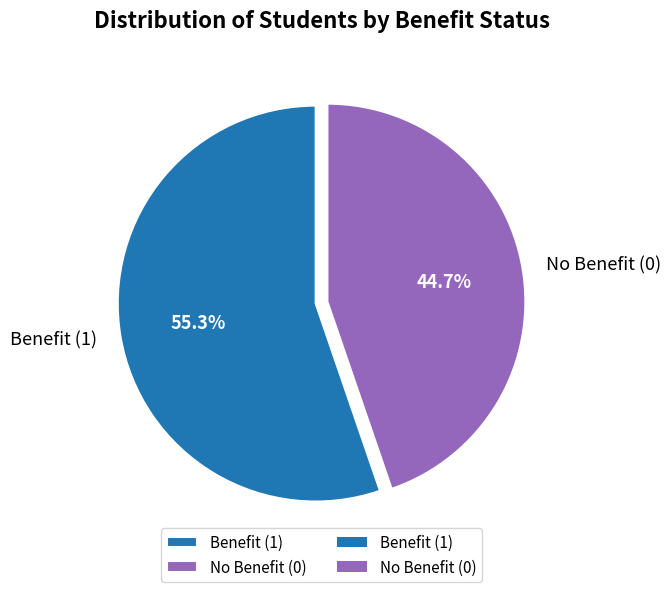

How many slices are in this pie chart?

2